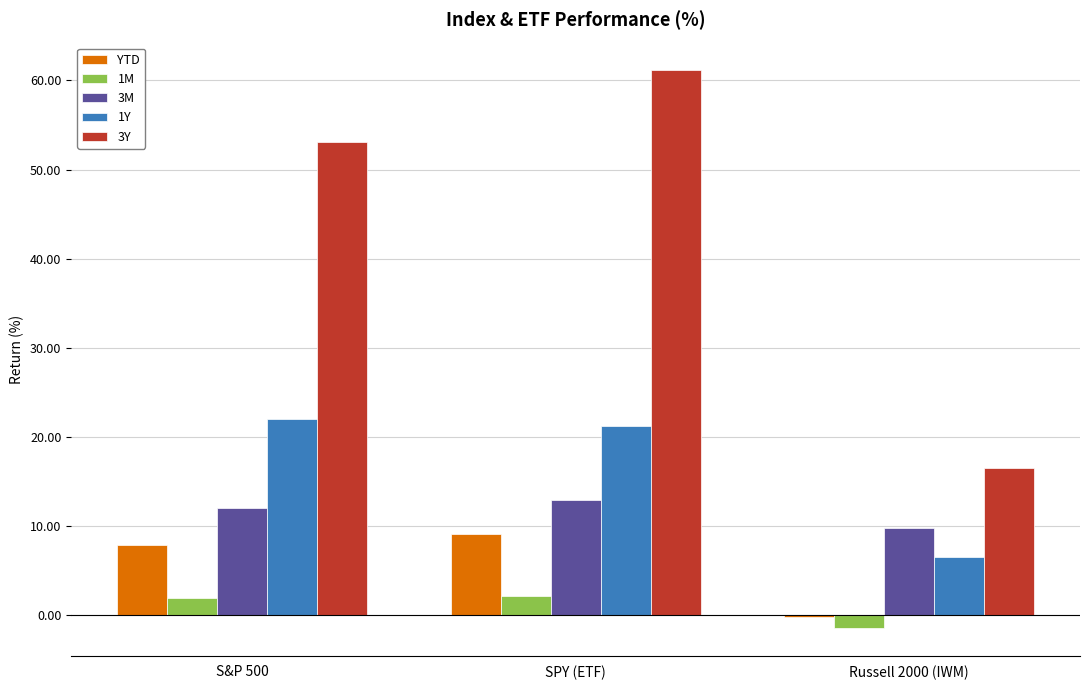

What is the difference between the maximum and second lowest values in the 3M series?

0.9